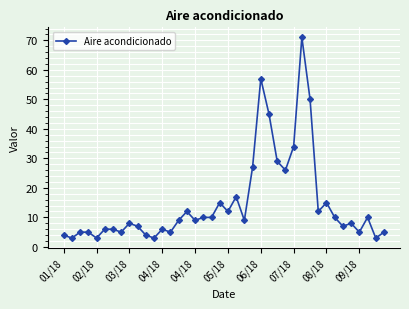

What is the minimum value shown in the chart?

3